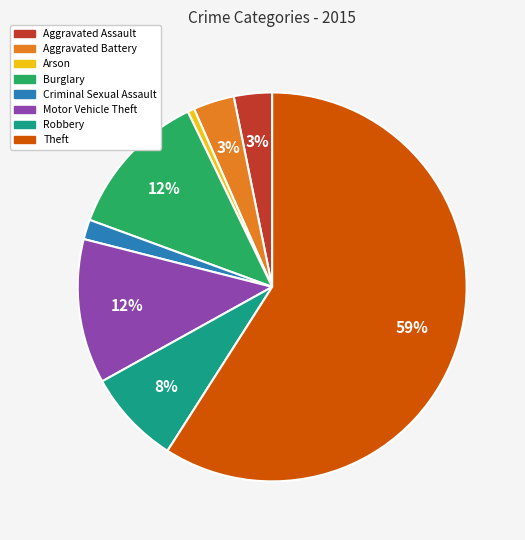

Which has a higher value, Motor Vehicle Theft or Aggravated Battery?

Motor Vehicle Theft